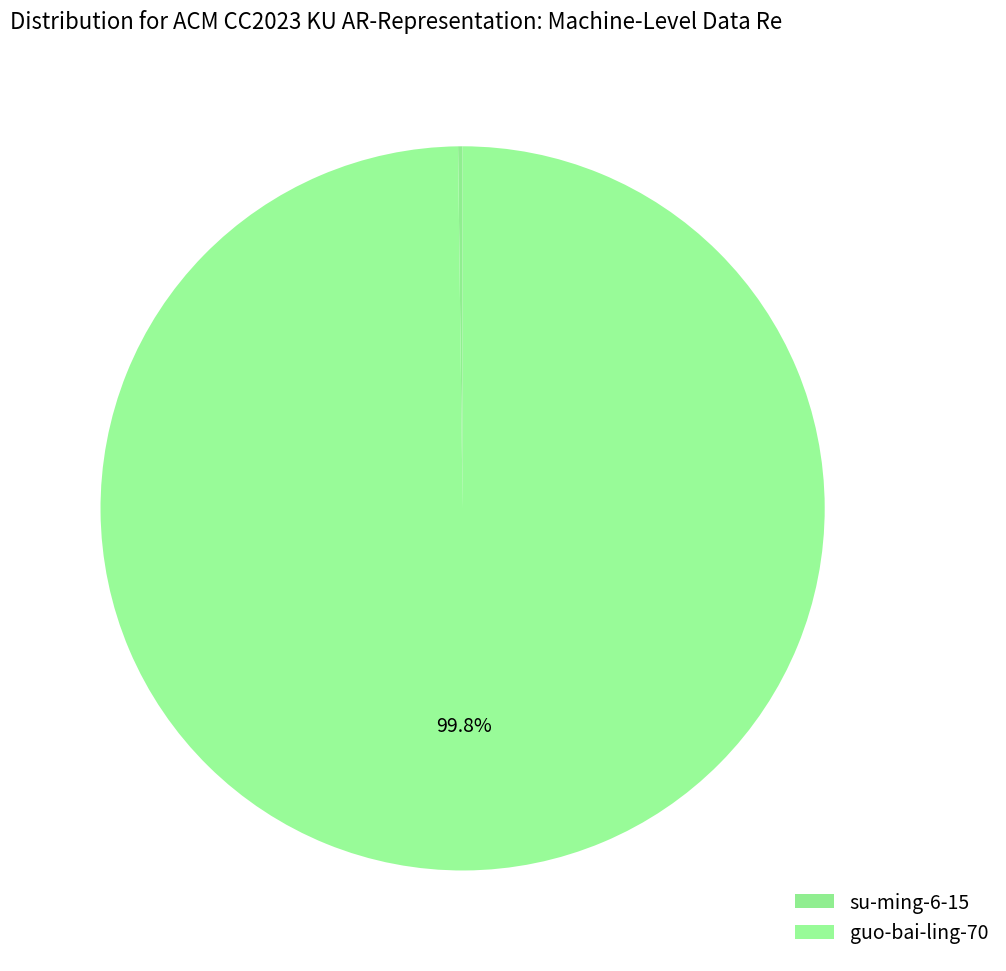

The guo-bai-ling-70 slice represents 100% of the pie. True or false?

True